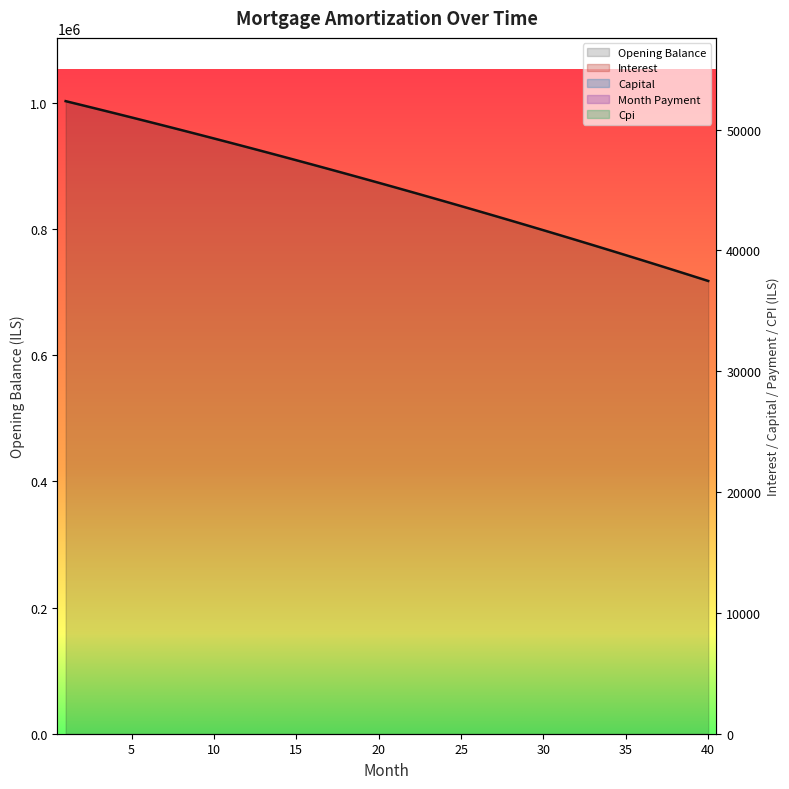

What is the approximate value of cpi at 16?

2603.1